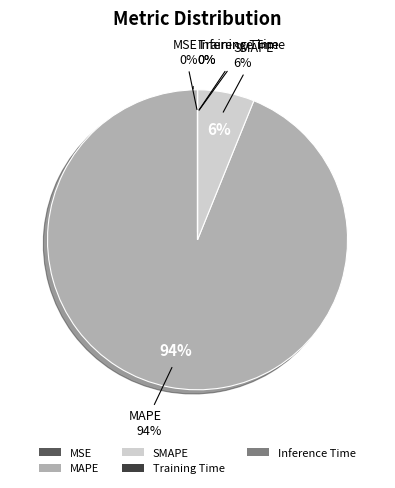

What is the smallest slice in the pie chart?

MSE